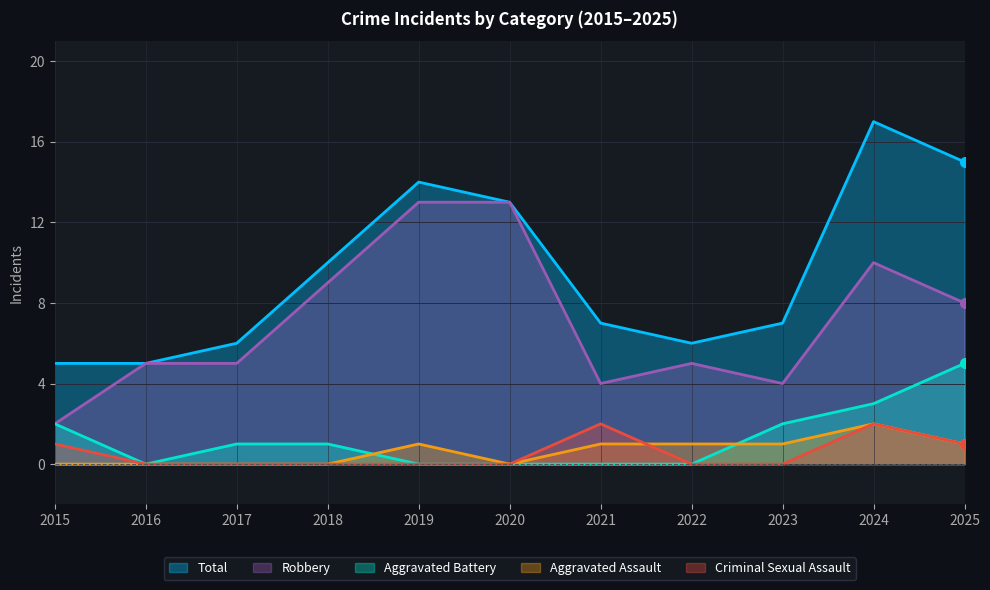

What is the sum of all Total values?

105